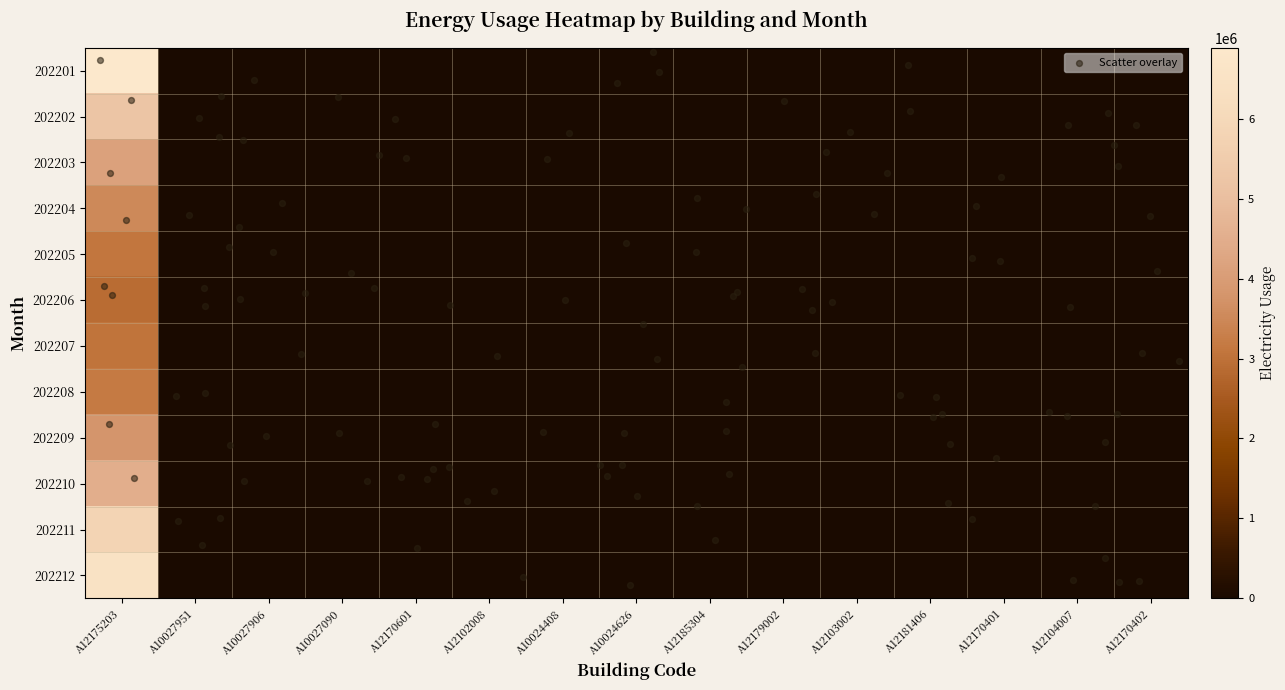

What is the sum of all 202211 values?

5810306